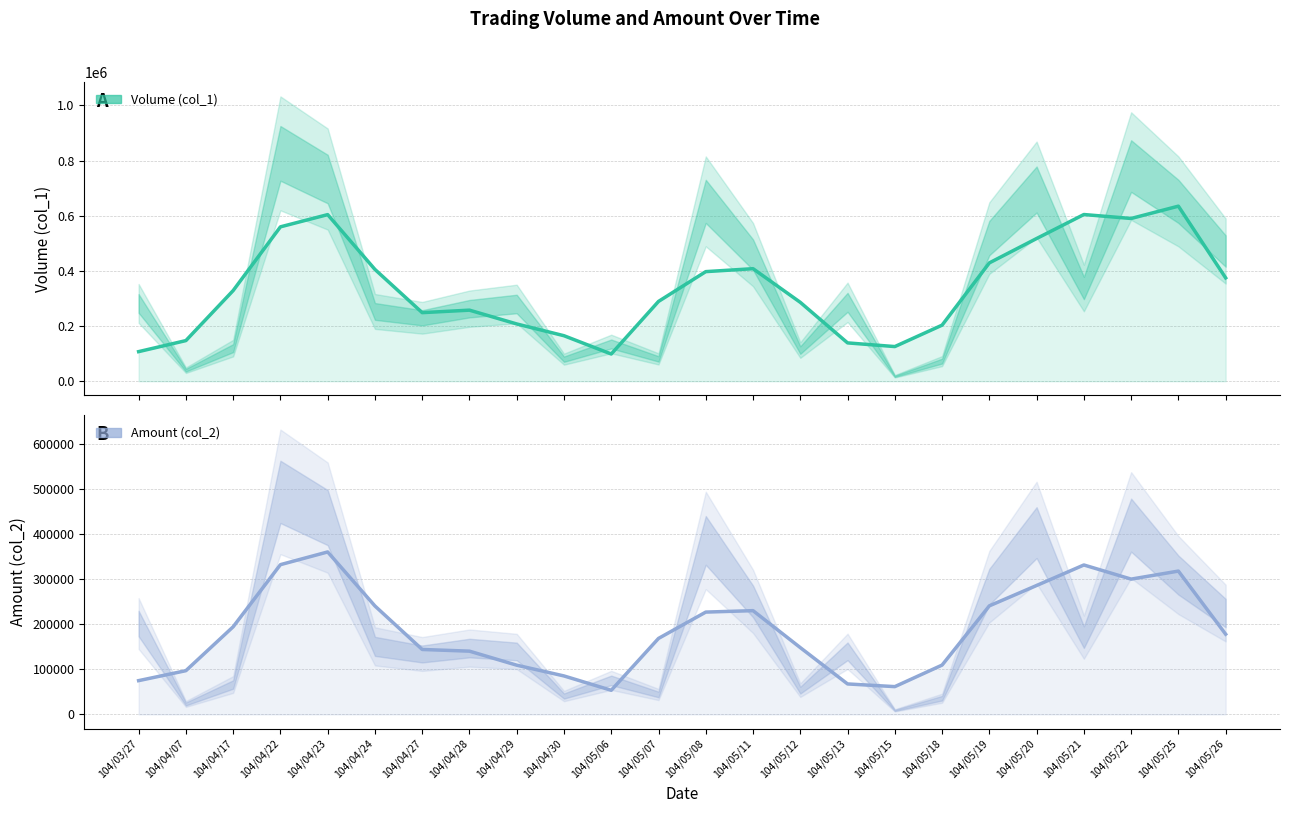

True or false: Amount (col_2) and Volume (col_1) intersect in this chart.

False